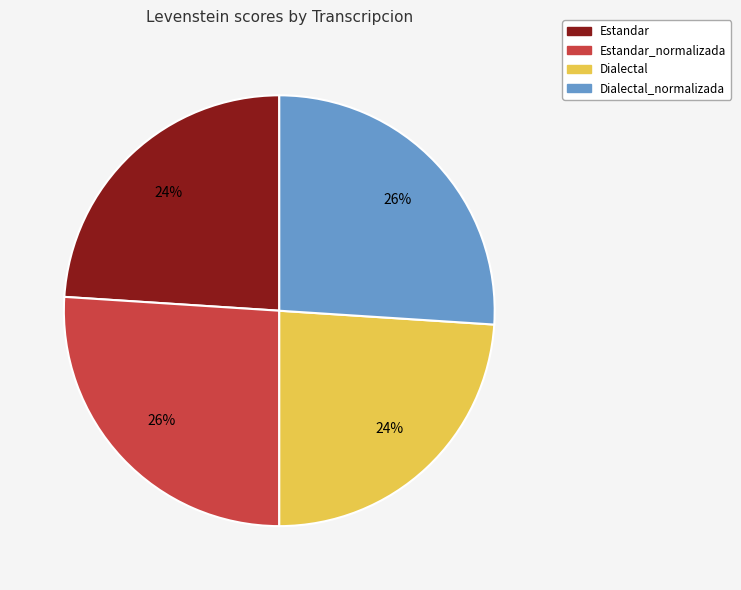

Does Estandar account for over 50% of the chart?

No